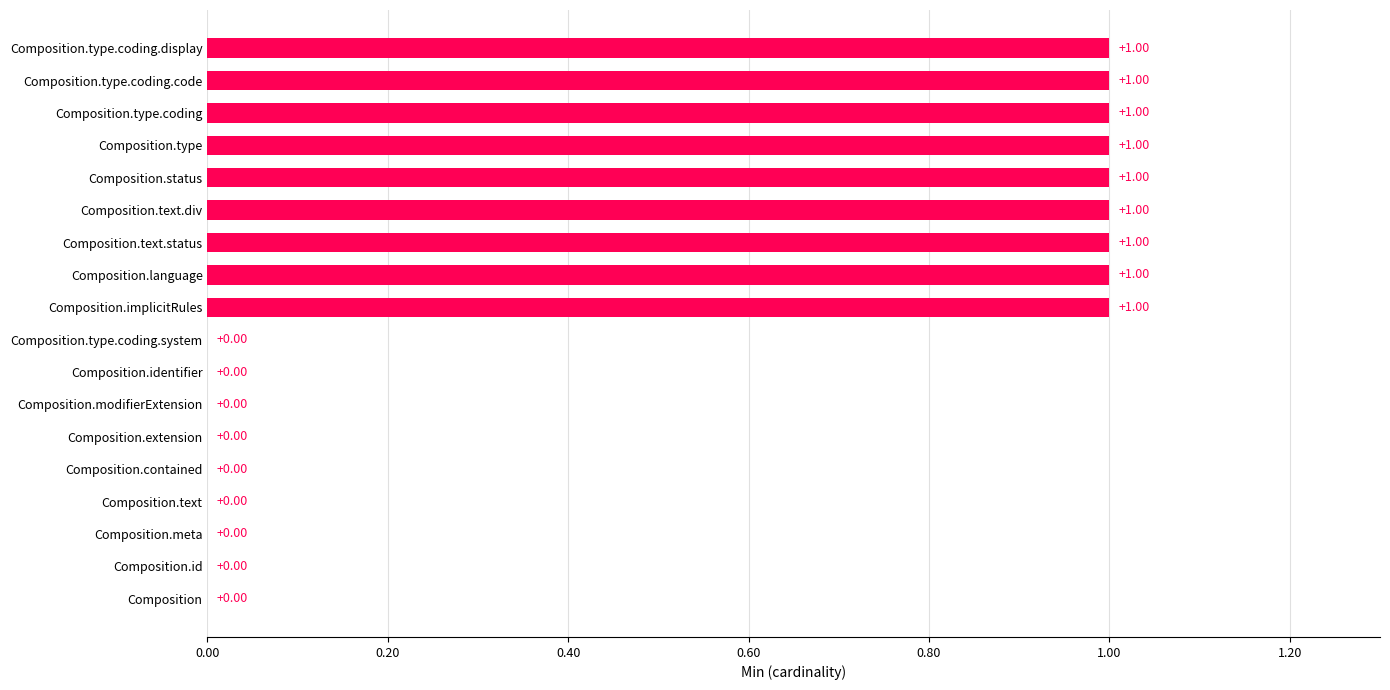

Between Composition.id and Composition.type.coding.display, which is larger?

Composition.type.coding.display